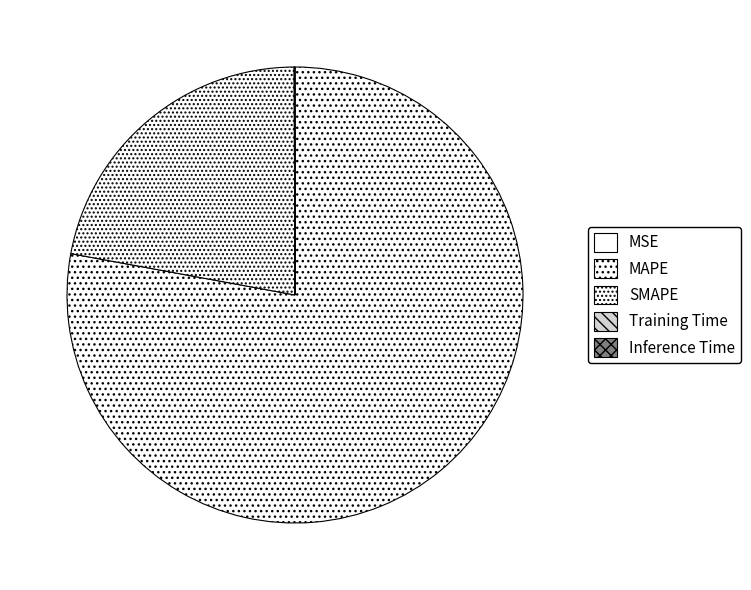

What is the smallest slice in the pie chart?

MSE